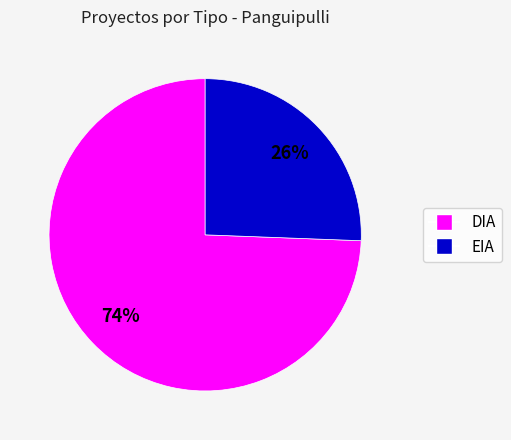

Is it true that EIA is 35% of the pie?

False